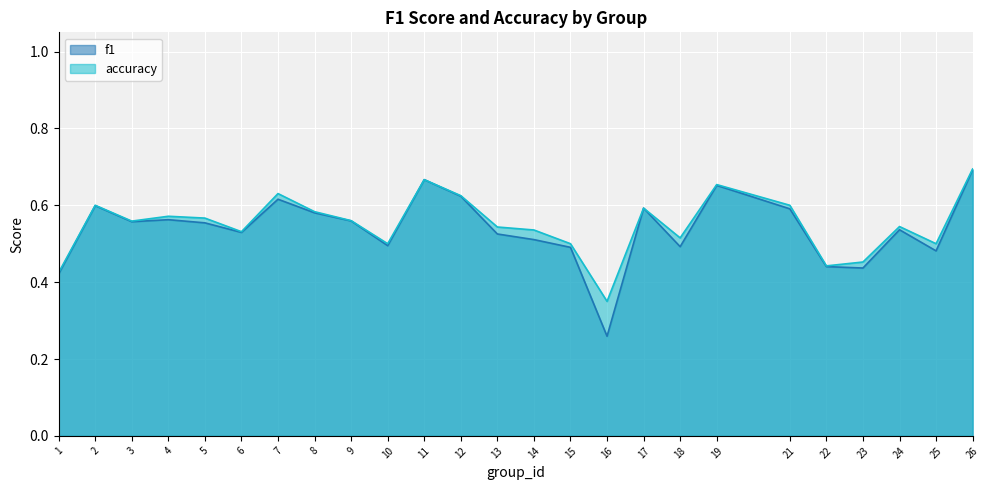

Is it true that f1 equals 0.6 at 2?

True